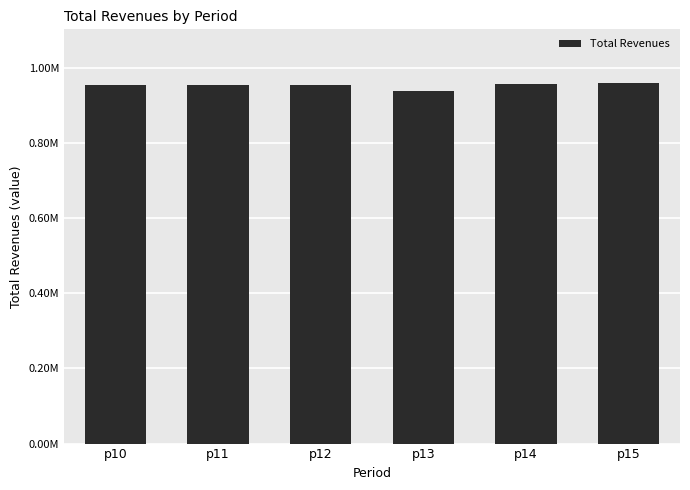

What is the minimum value shown in the chart?

938737.9